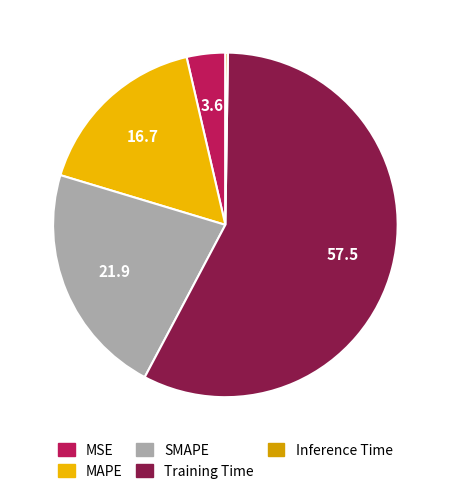

Does Training Time represent more than half of the total?

Yes